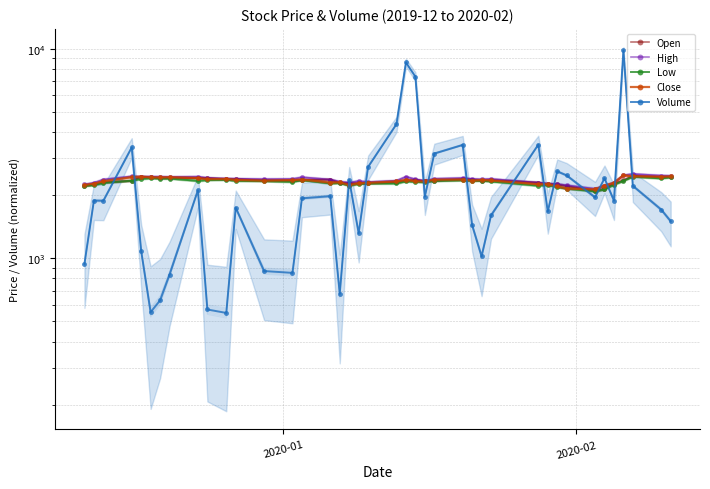

Which series has the largest range (max minus min)?

Volume